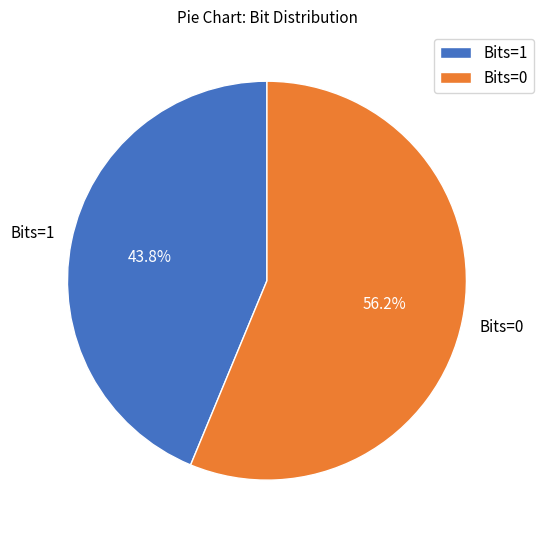

Which category has the biggest portion of the pie?

Bits=0